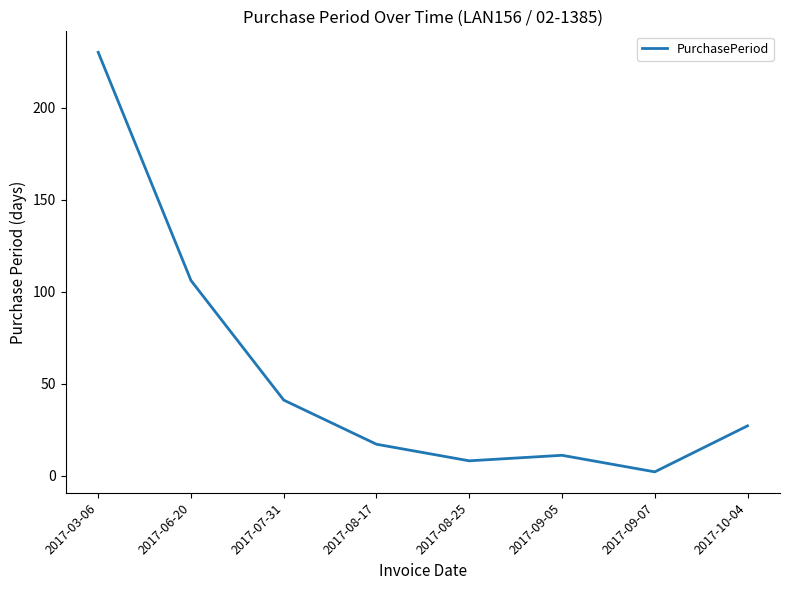

Rank the categories by value from highest to lowest.

2017-03-06, 2017-06-20, 2017-07-31, 2017-10-04, 2017-08-17, 2017-09-05, 2017-08-25, 2017-09-07